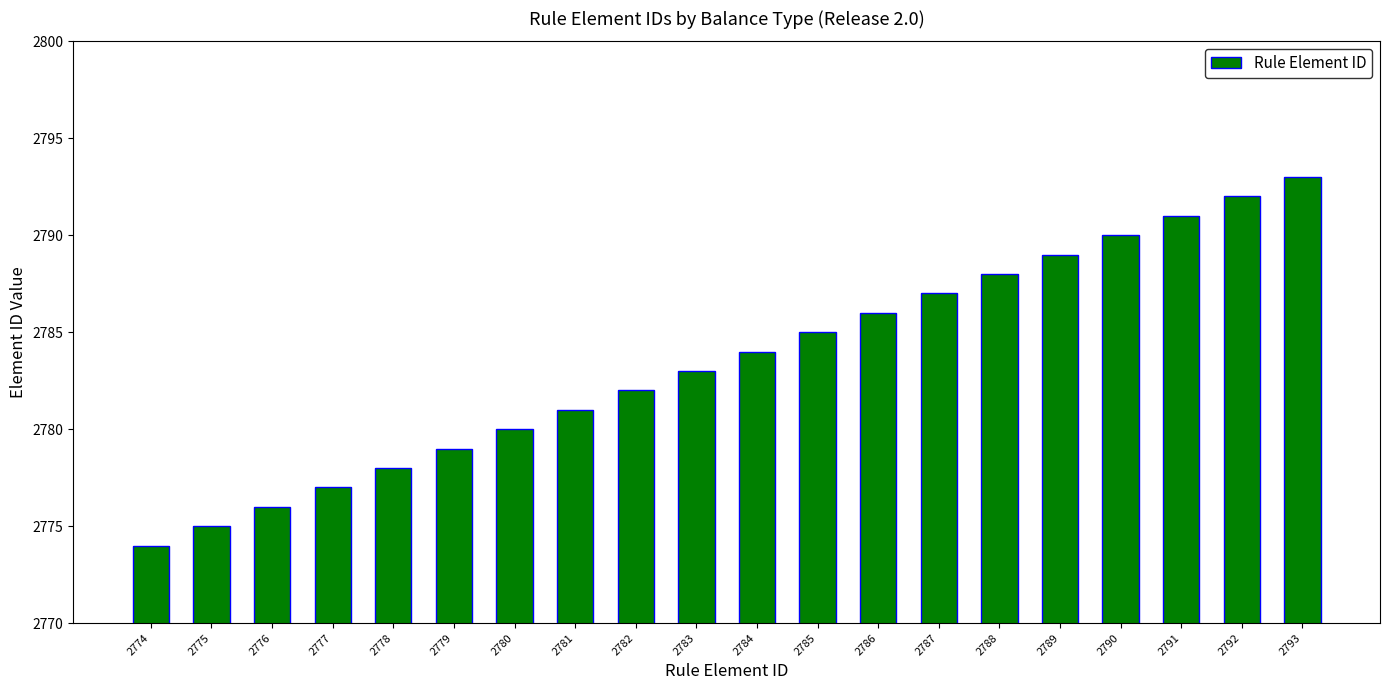

The chart shows a value of 1587 at 2780. True or false?

False